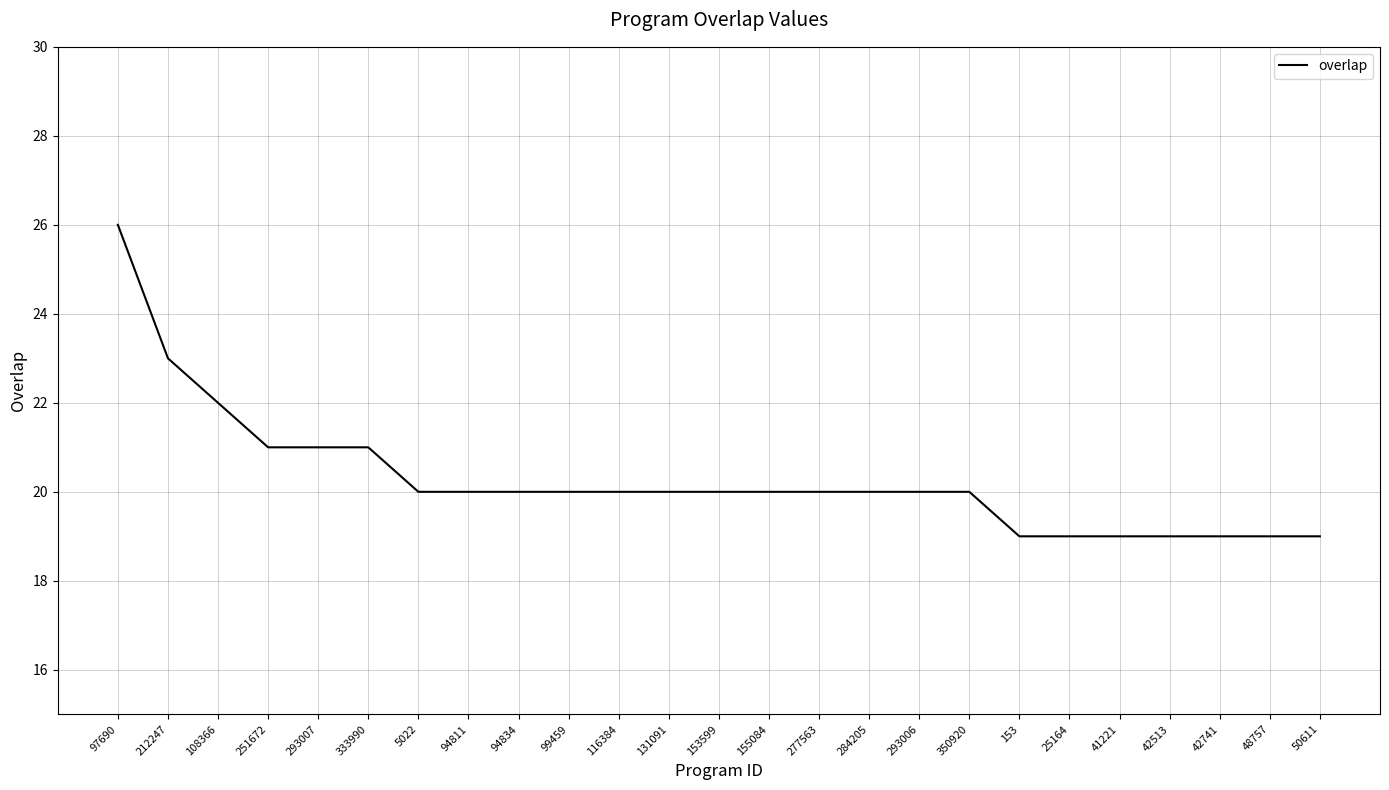

How many distinct data groups are displayed?

1